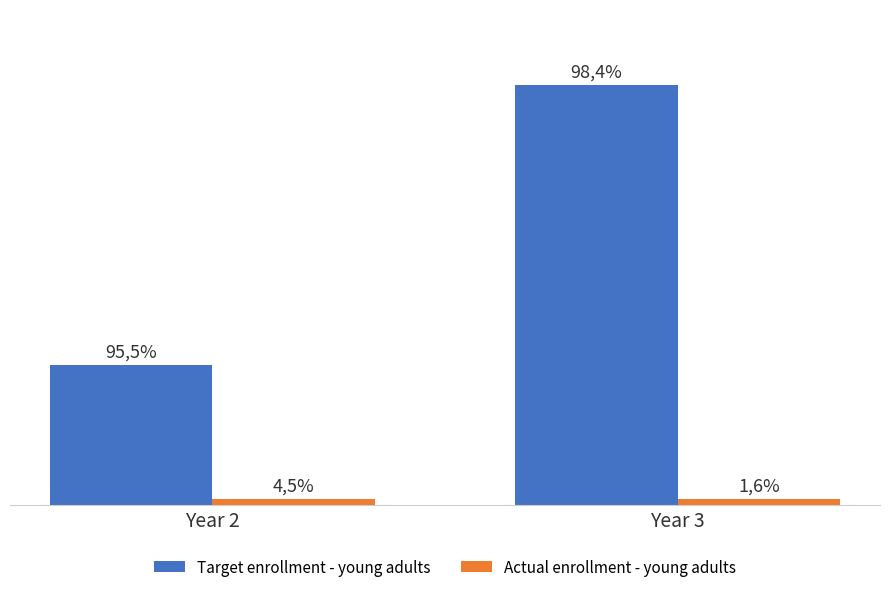

Which series has the largest total across all categories?

Target enrollment - young adults